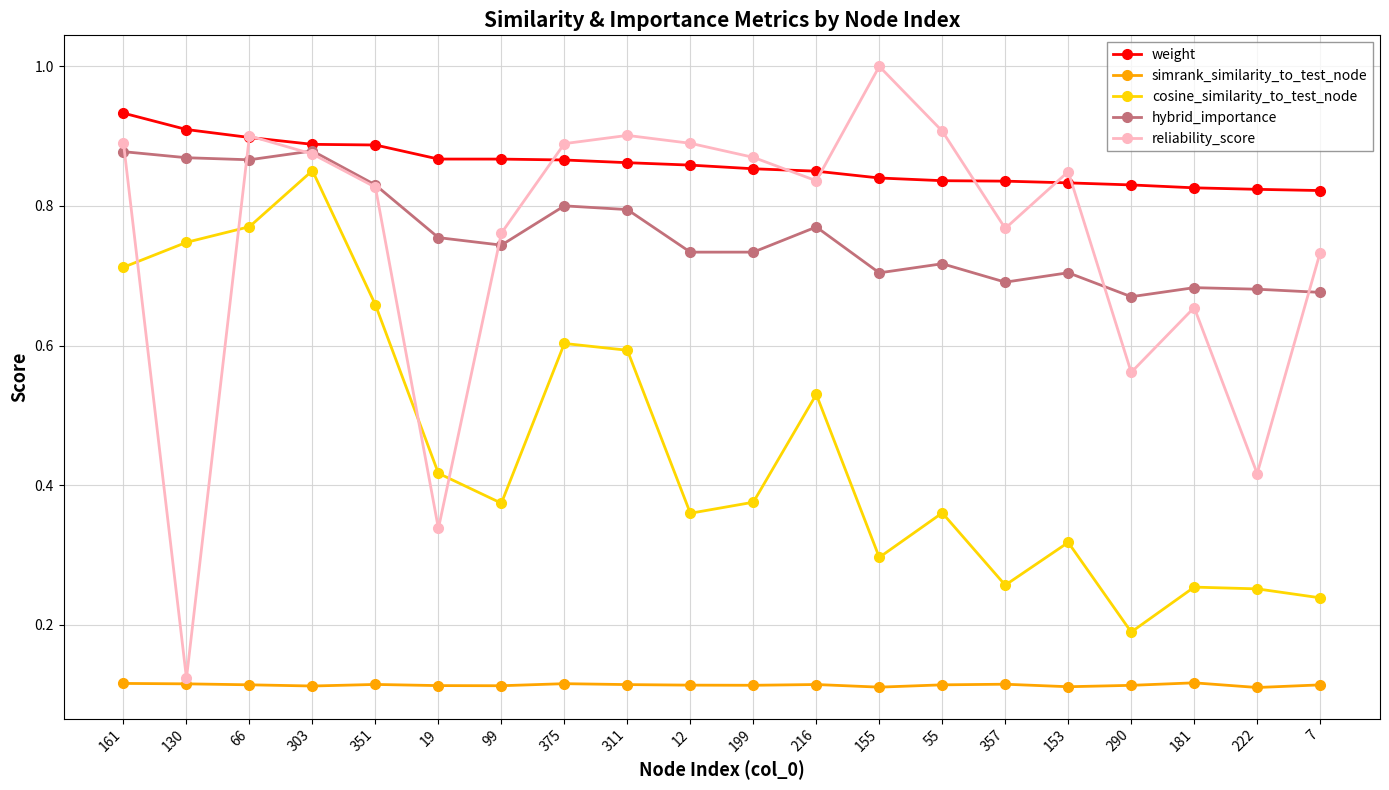

True or false: reliability_score and simrank_similarity_to_test_node intersect in this chart.

False